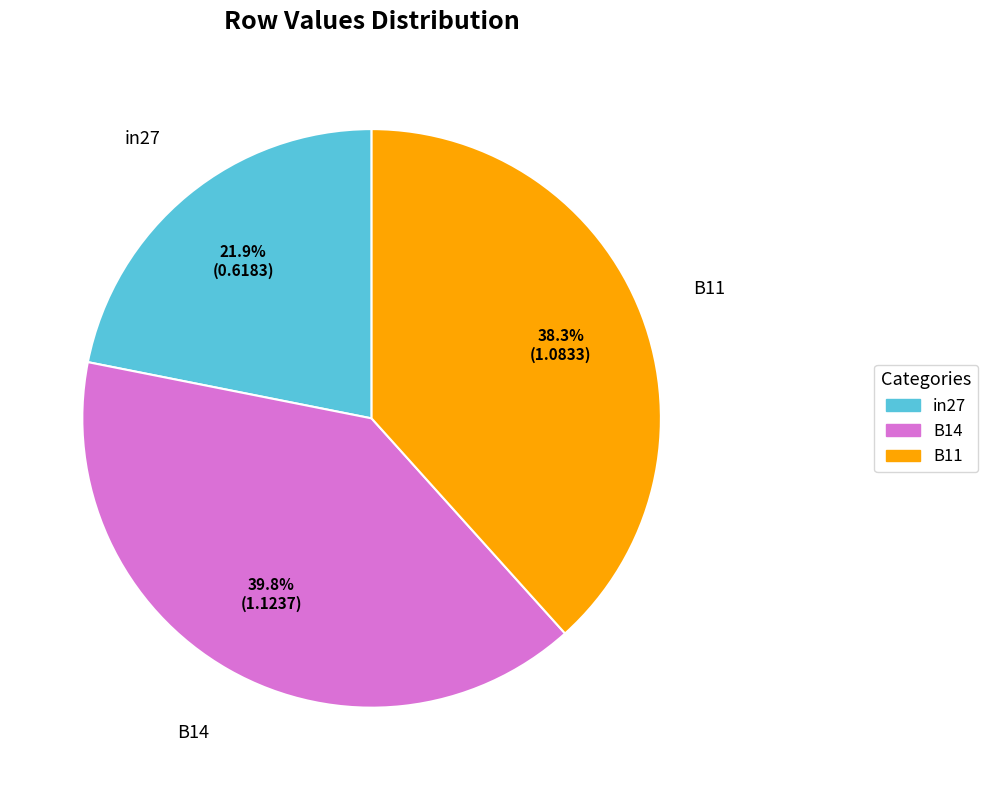

Count the number of slices in the pie.

3